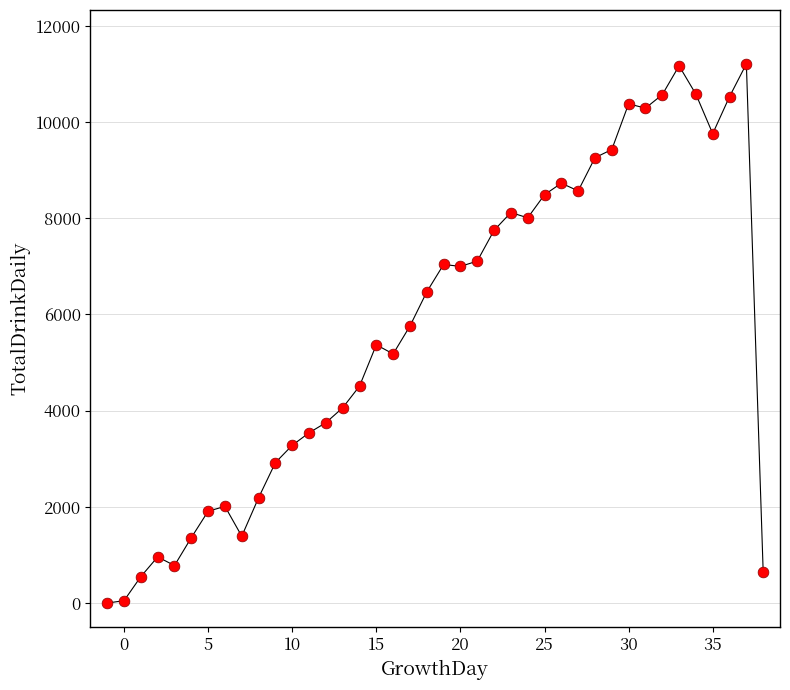

What is the range of Y values (max minus min)?

11210